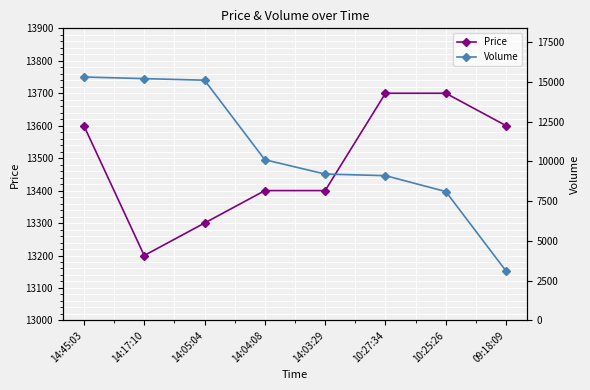

True or false: Volume and Price cross at least once.

True